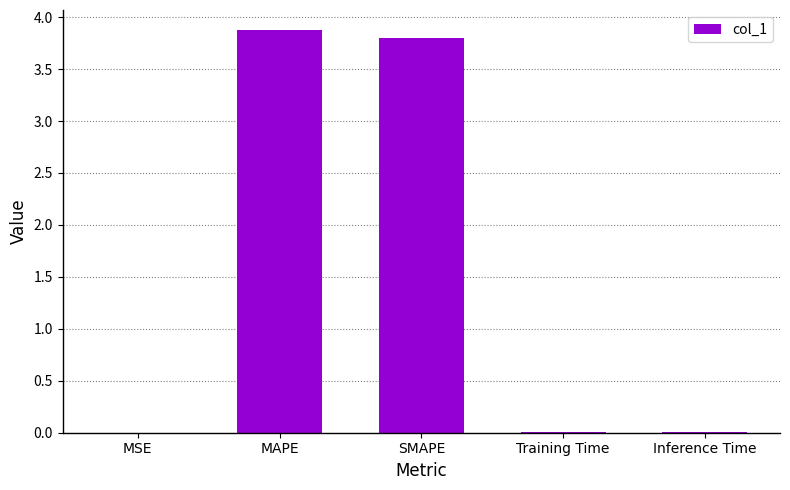

What is the average value?

1.5